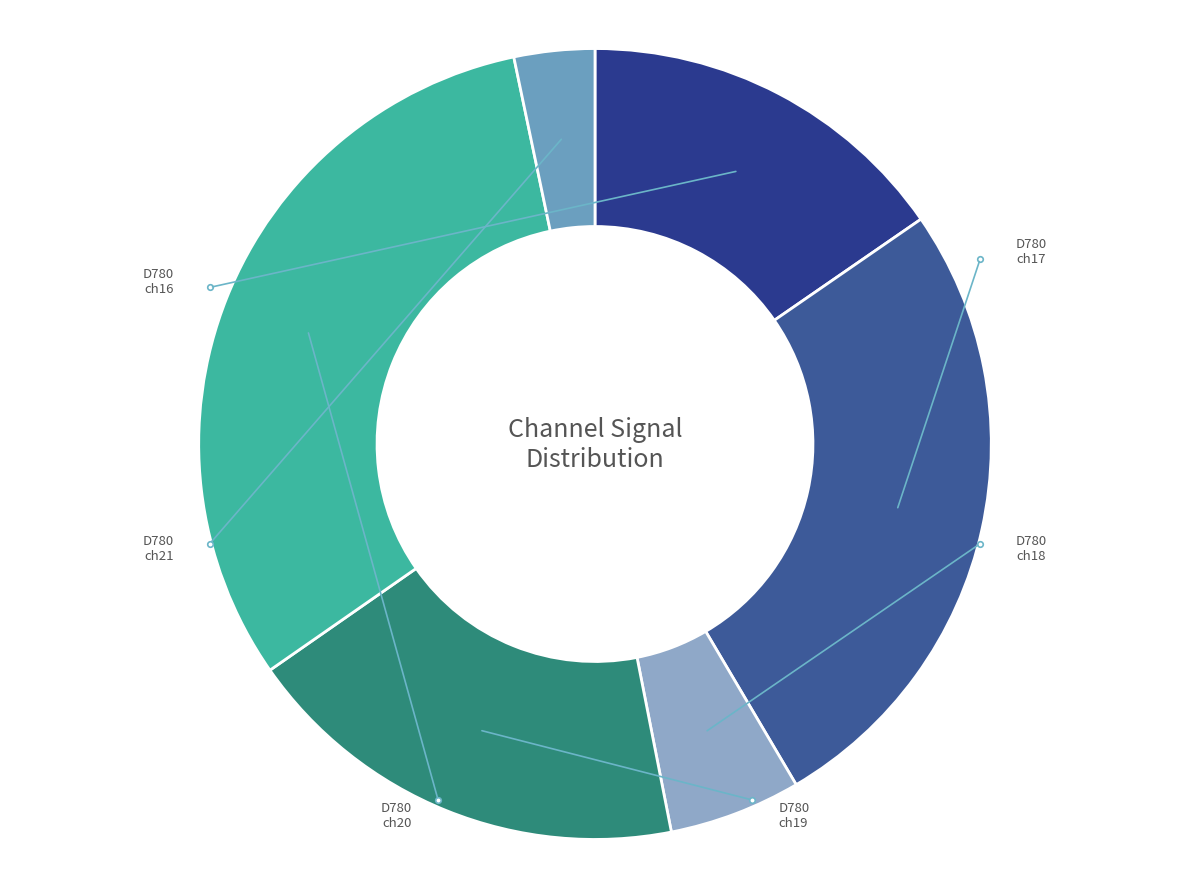

Is there a majority slice in this chart?

No